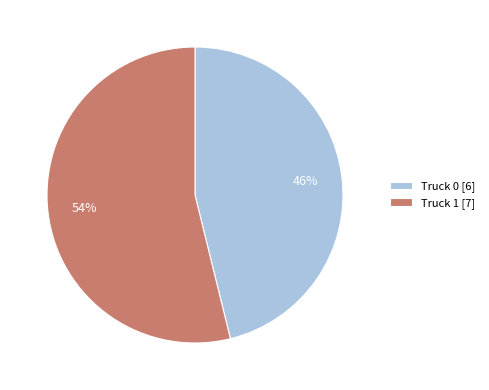

To the nearest percent, what is the combined percentage of Truck 0 and Truck 1?

100%